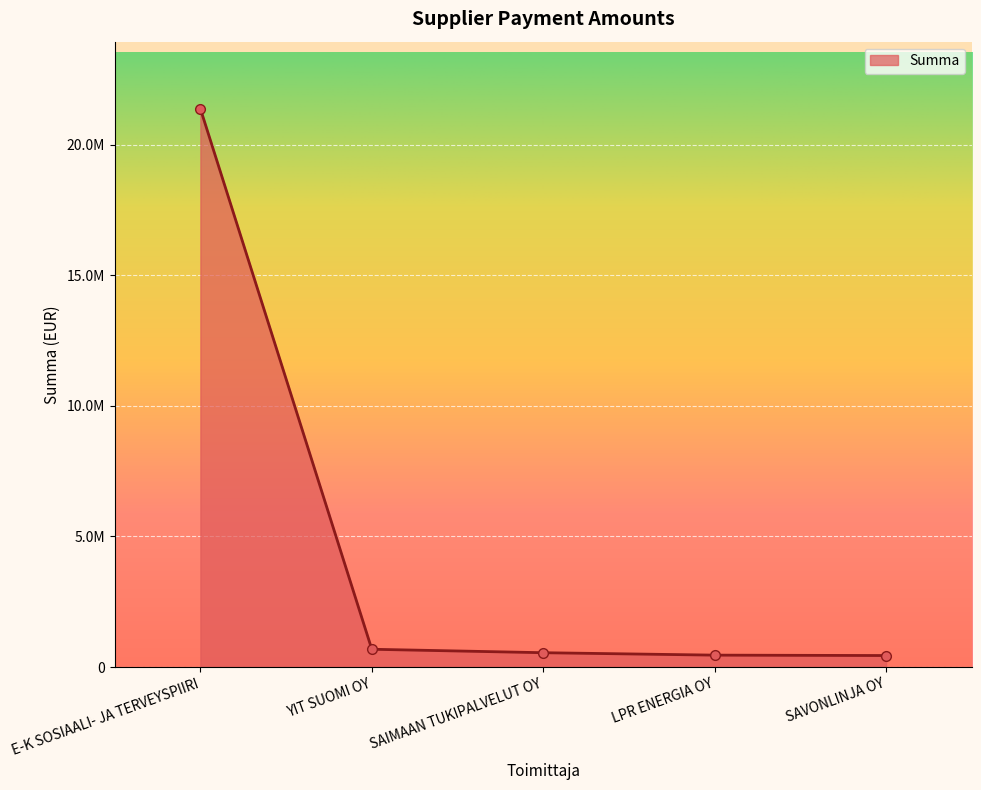

Reading left to right, what are all the values shown in this chart?

21376310.7	680000.0	547813.3	454948.6	439706.2